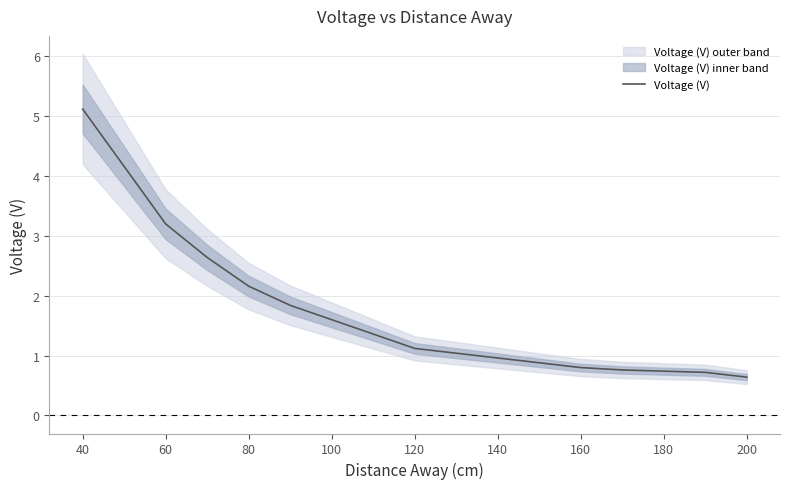

What is the minimum value for Voltage (V)?

0.6